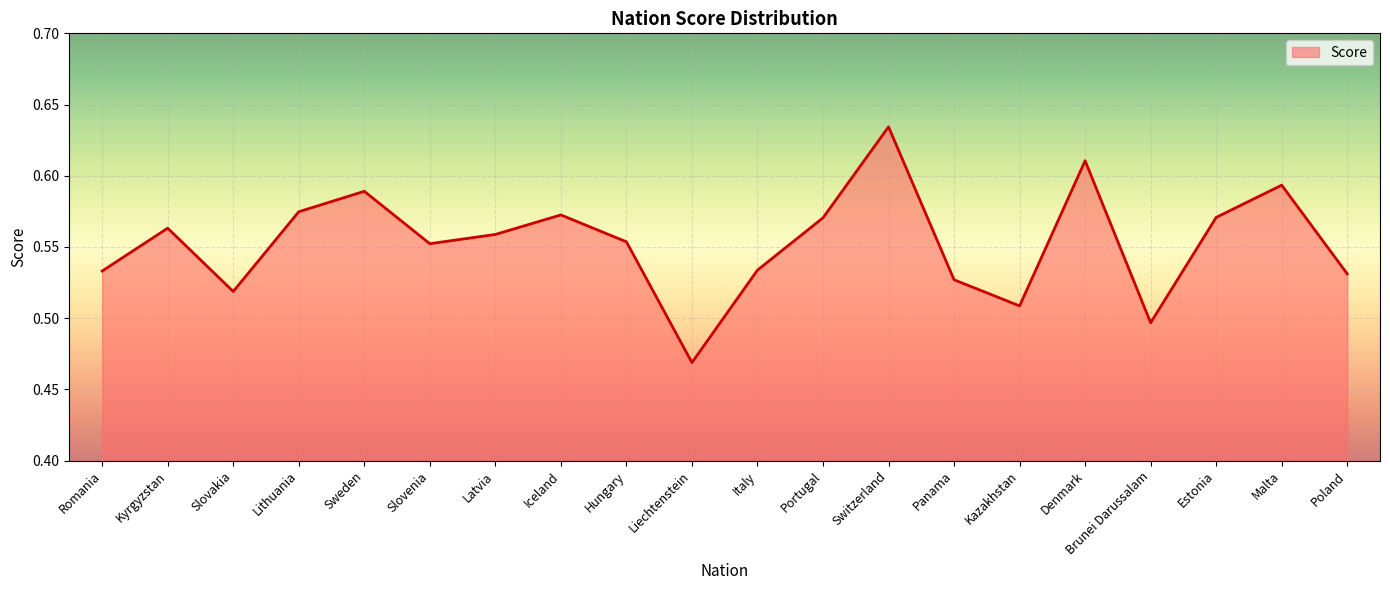

What position from the left is Panama?

14